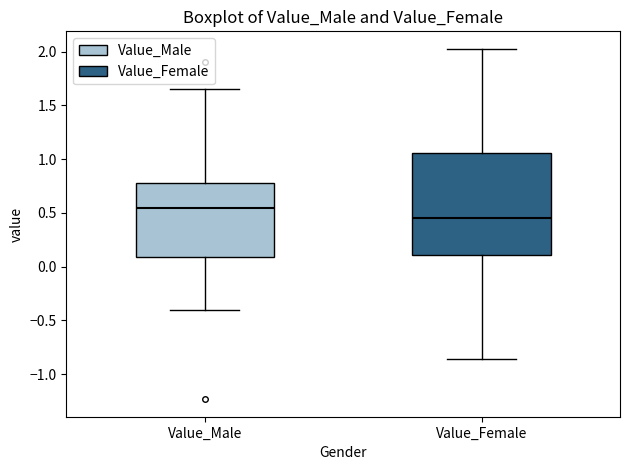

Where is the upper edge of the box for Value_Female on the y-axis? The values are not printed on the chart, so give them approximately, as read against the axis.

1.05